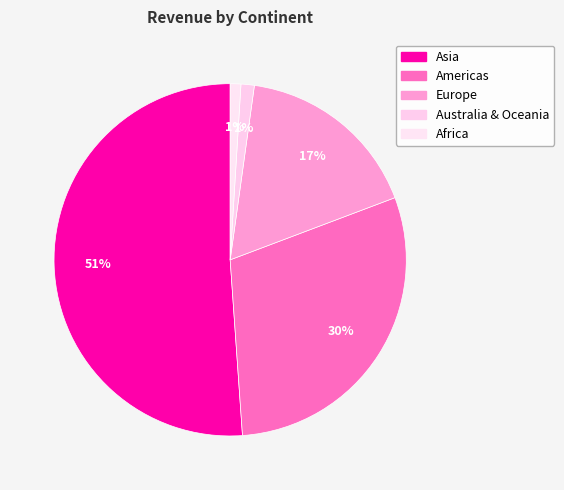

How many slices are in this pie chart?

5